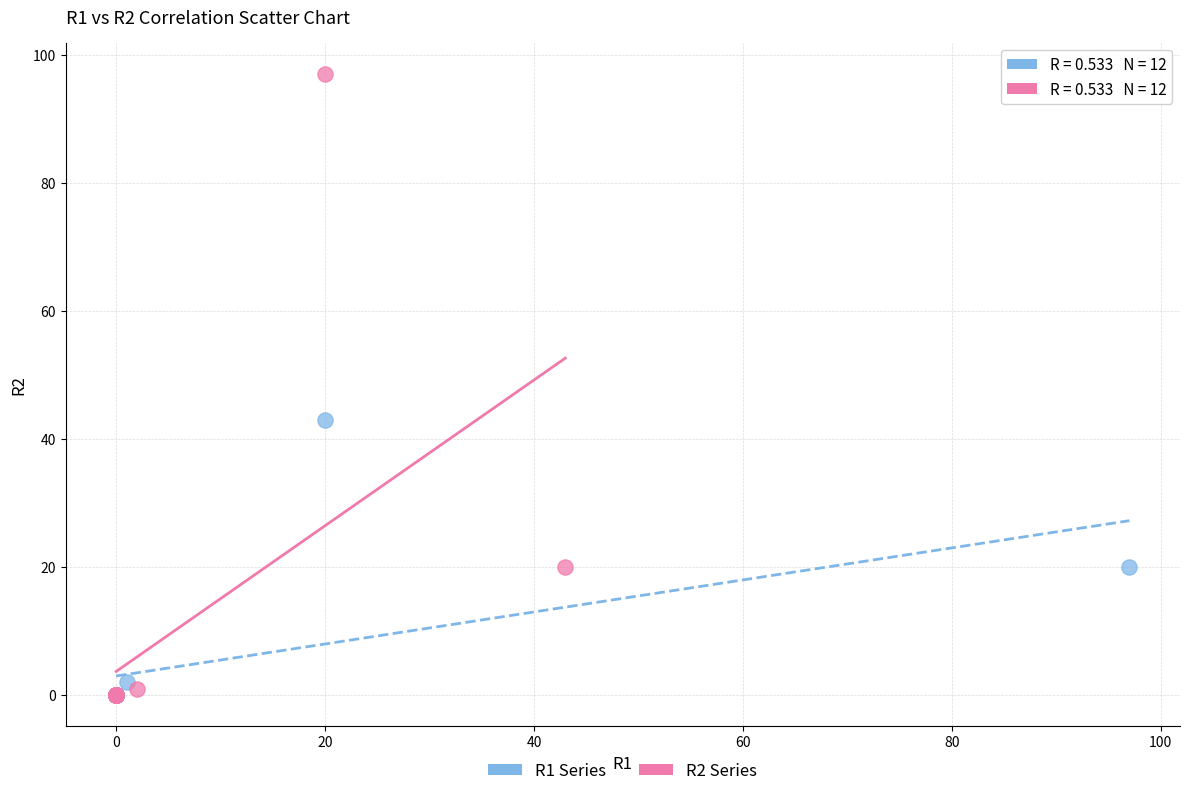

What are all the series names shown in the legend?

R1 Series, R2 Series